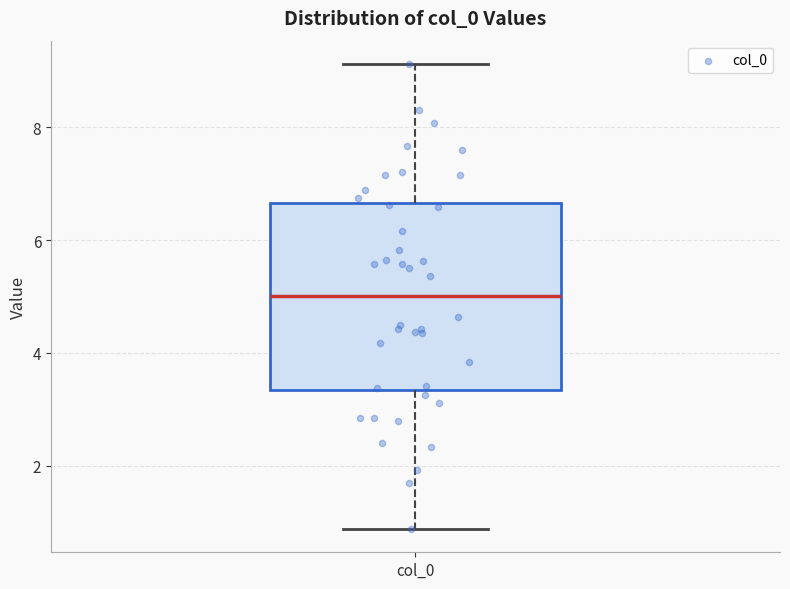

Transcribe this box plot: give where the median line is, the range the box spans, and where the two whiskers end, as read against the y-axis. The values are not printed on the chart, so give them approximately, as read against the axis.

median 5.0, box 3.4 to 6.6, whiskers 0.8 to 9.2